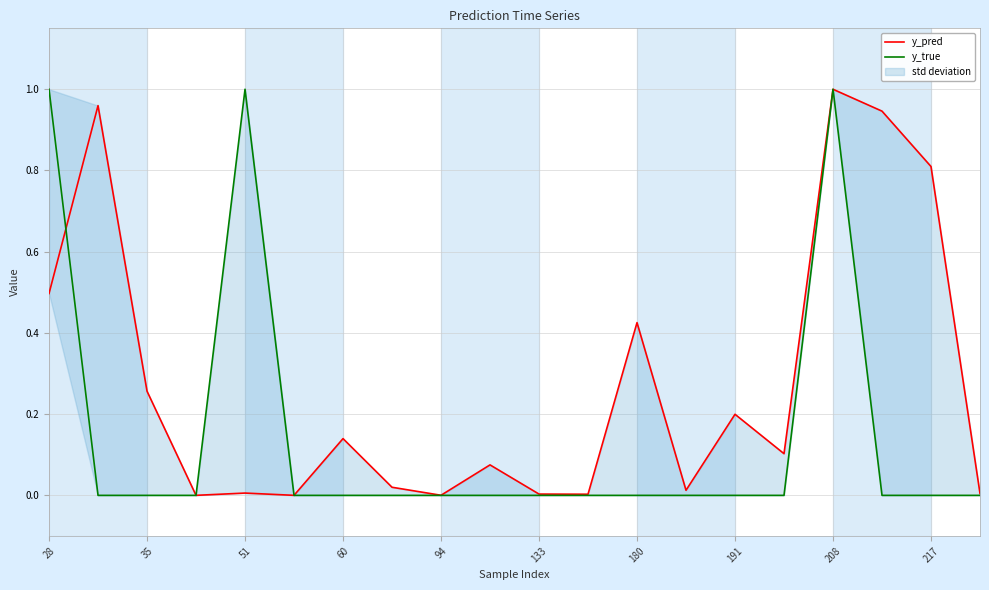

Is the value of y_pred at 217 greater than the value of y_true at 19?

Yes